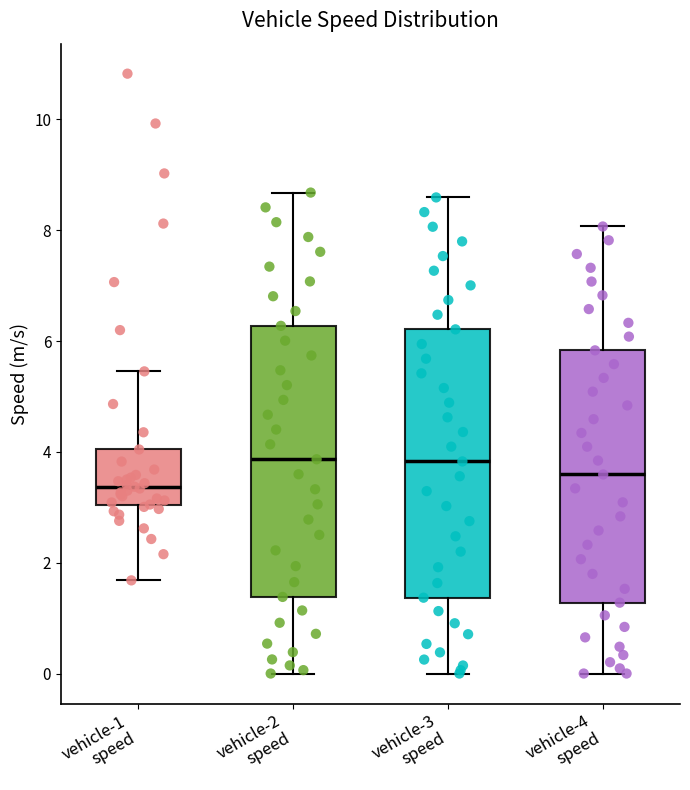

Which box has the lowest median line?

vehicle-1 speed